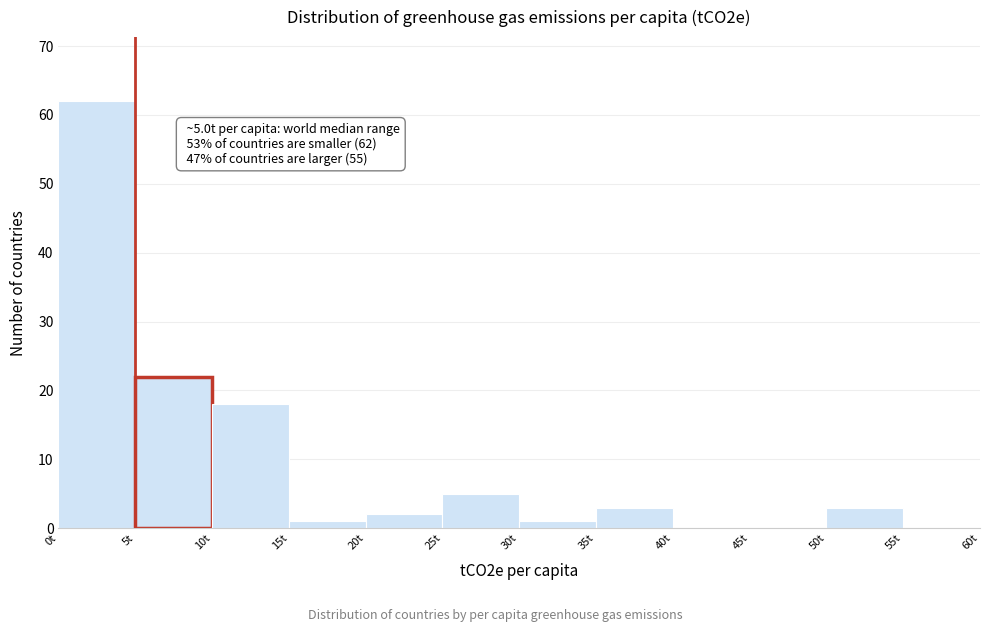

Which range on the x-axis has the tallest bar?

0 to 5